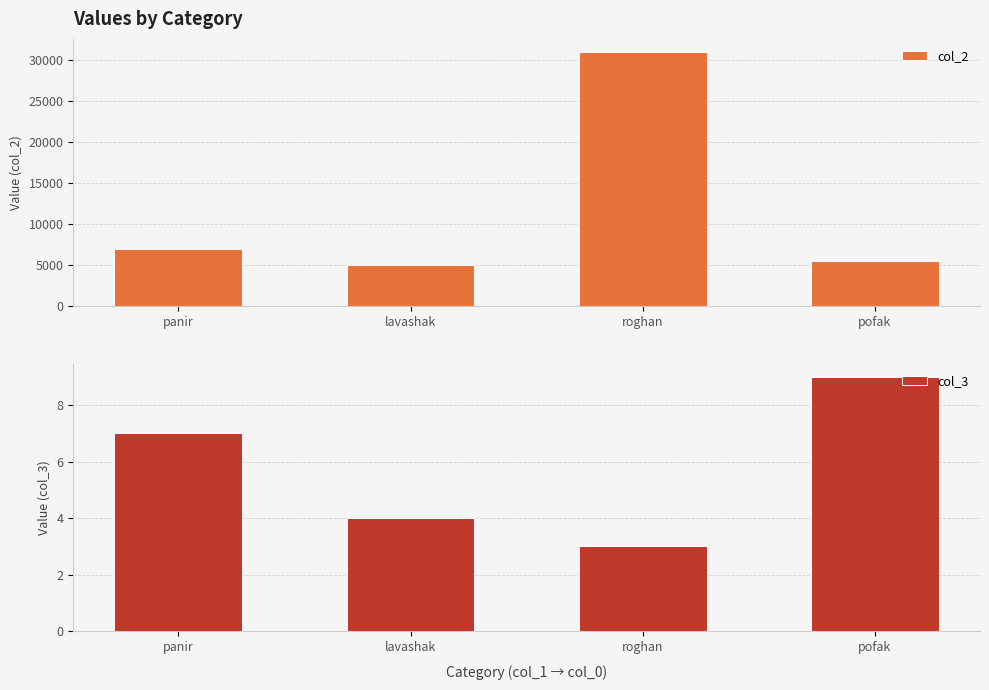

What is the minimum value shown in the chart?

3